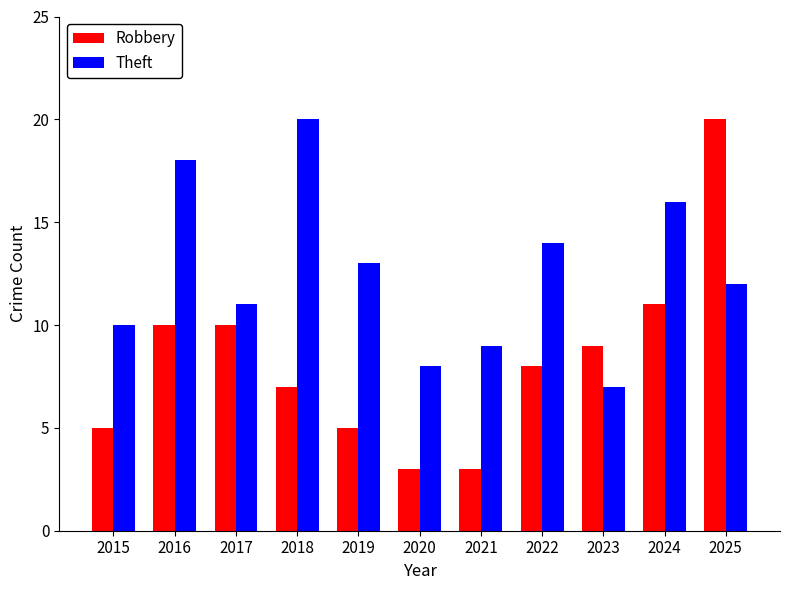

What is the total value across all series at 2025?

32